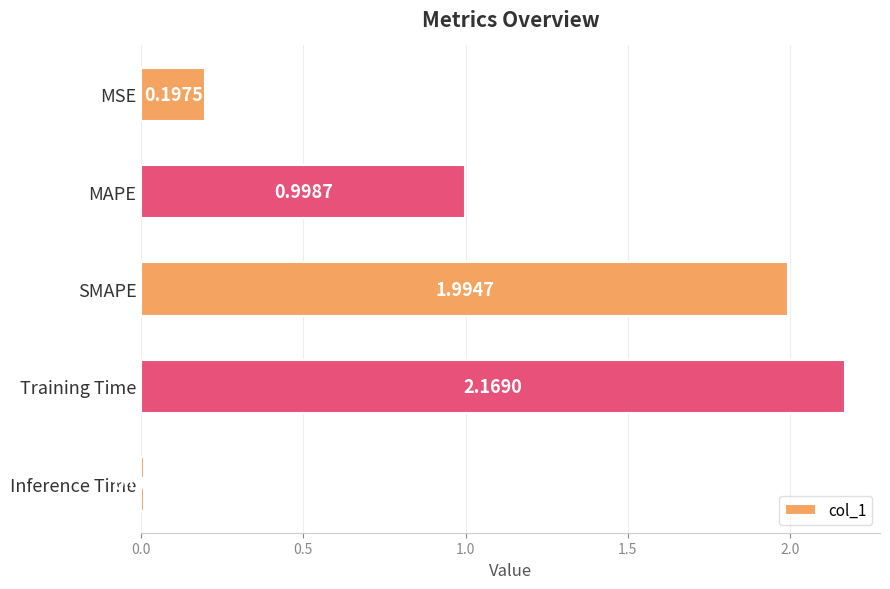

Are the bars horizontal?

Yes